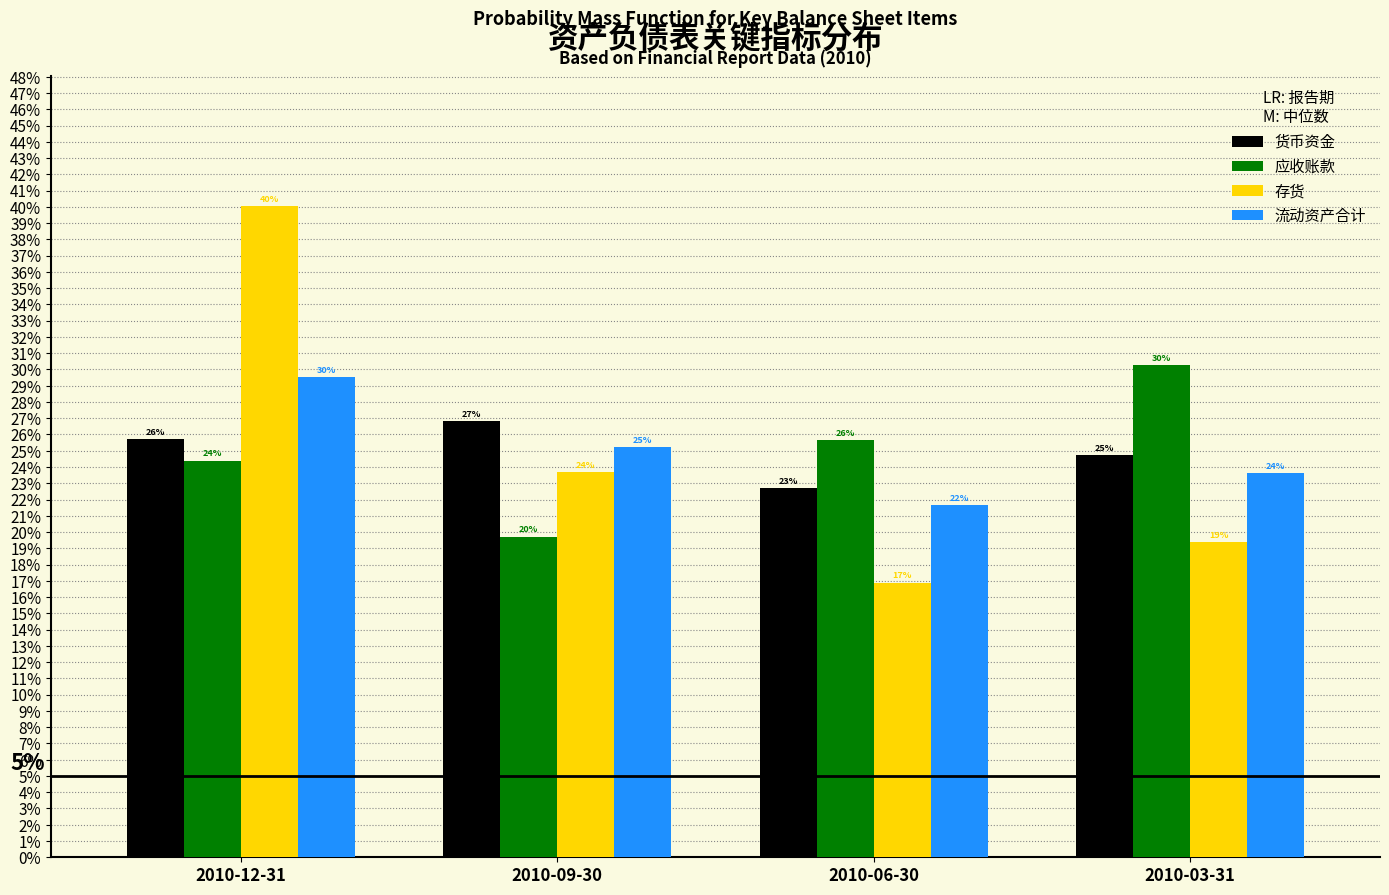

What are all the series names shown in the legend?

货币资金, 应收账款, 存货, 流动资产合计